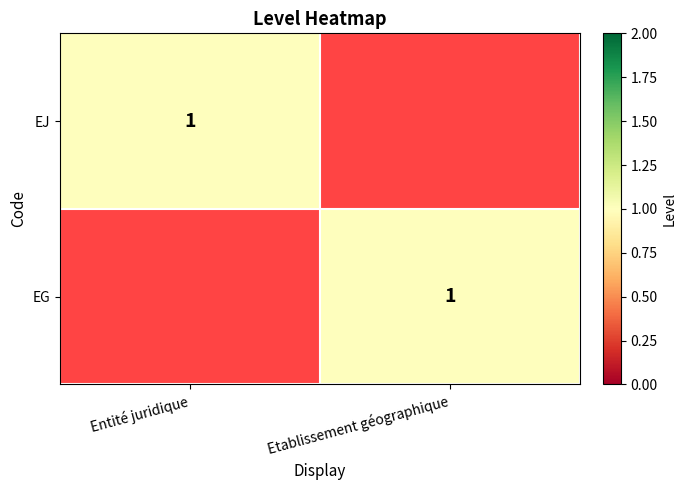

Is it true that EG equals 1 at Etablissement géographique?

True